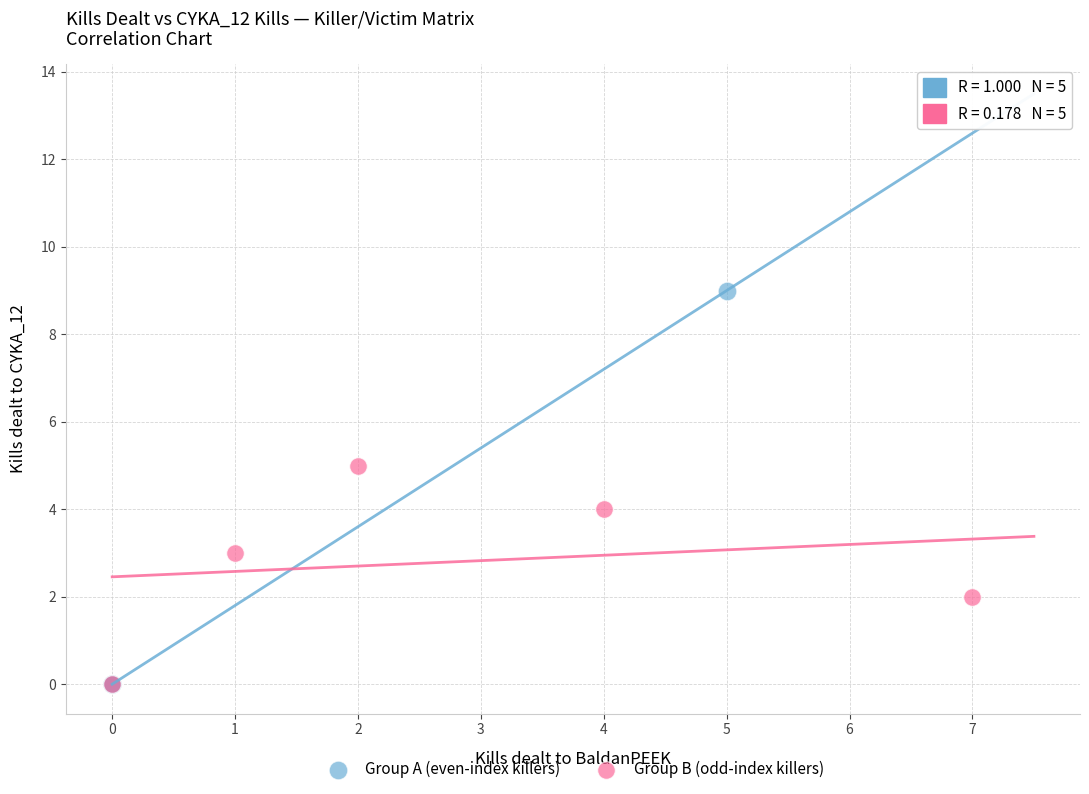

Which series has the largest Y range (max minus min)?

Group A (even-index killers)